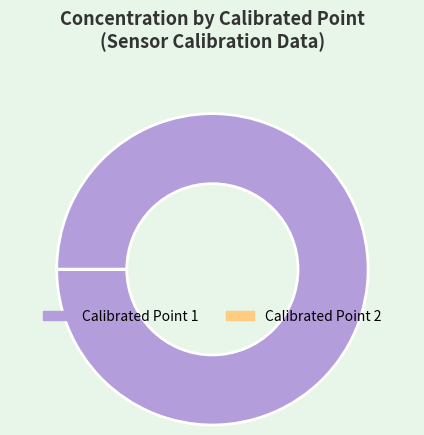

Which slice represents more than half of the pie?

Calibrated Point 1